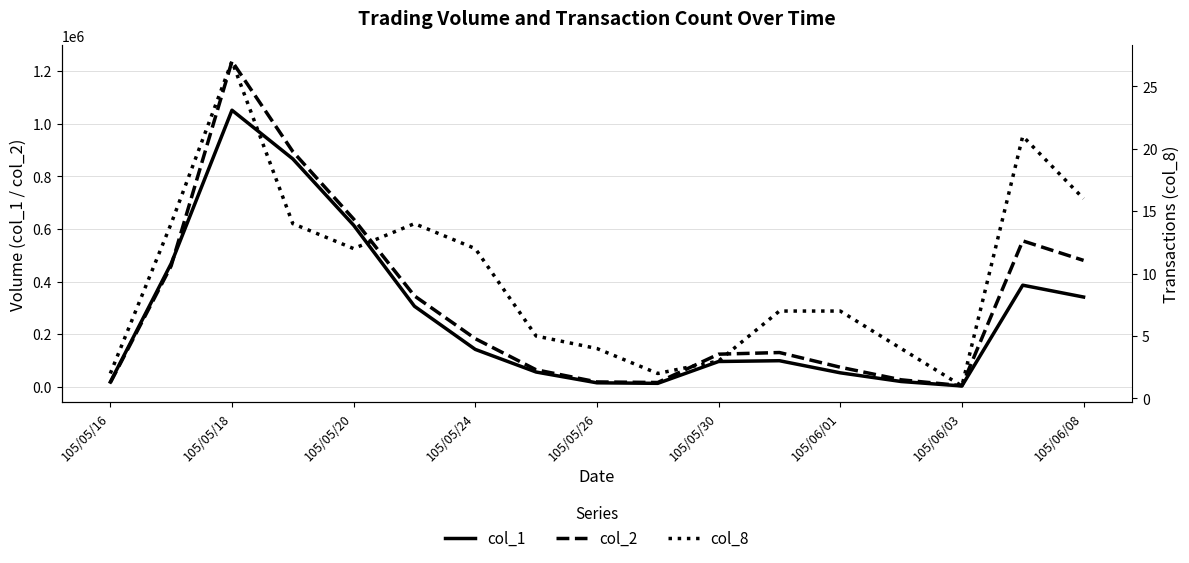

What is the average value of the col_2 series?

309607